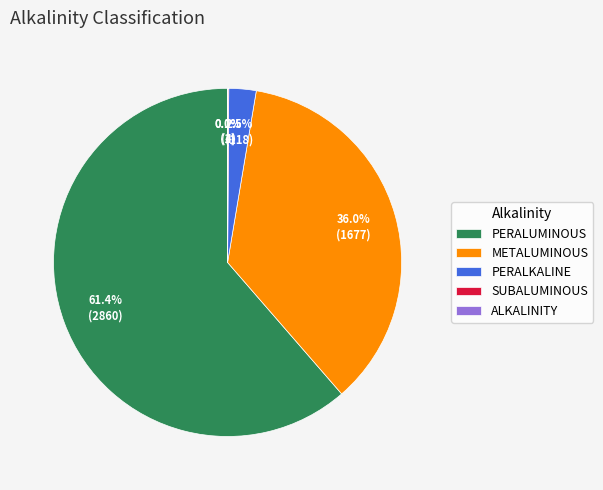

Which slice is the largest?

PERALUMINOUS